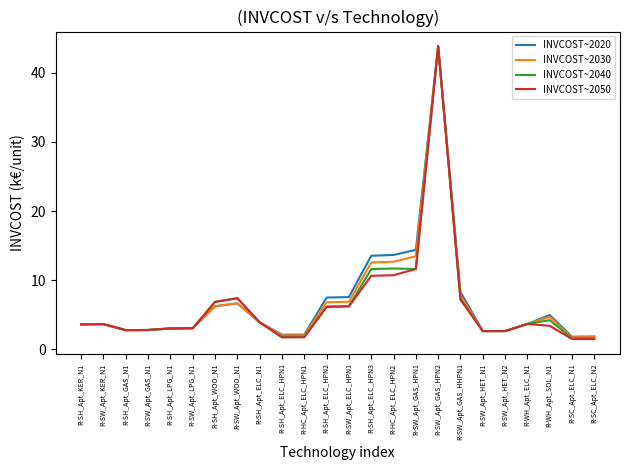

Which category has the highest value in the INVCOST~2050 series?

R-SW_Apt_GAS_HPN2